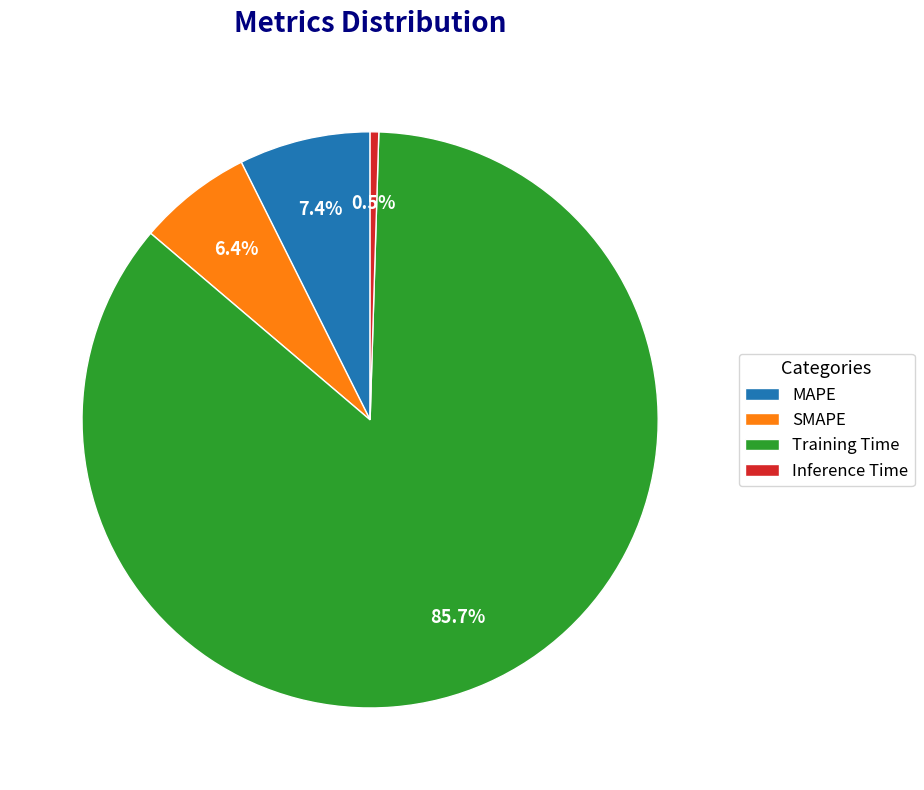

The MAPE slice represents 1% of the pie. True or false?

False